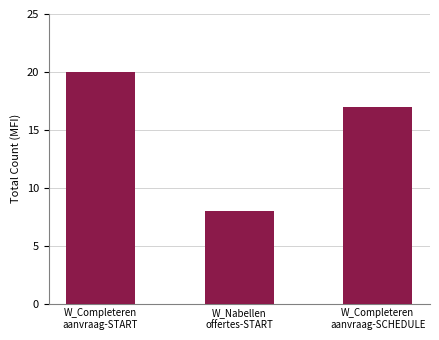

What position from the left is W_Completeren
aanvraag-SCHEDULE?

3